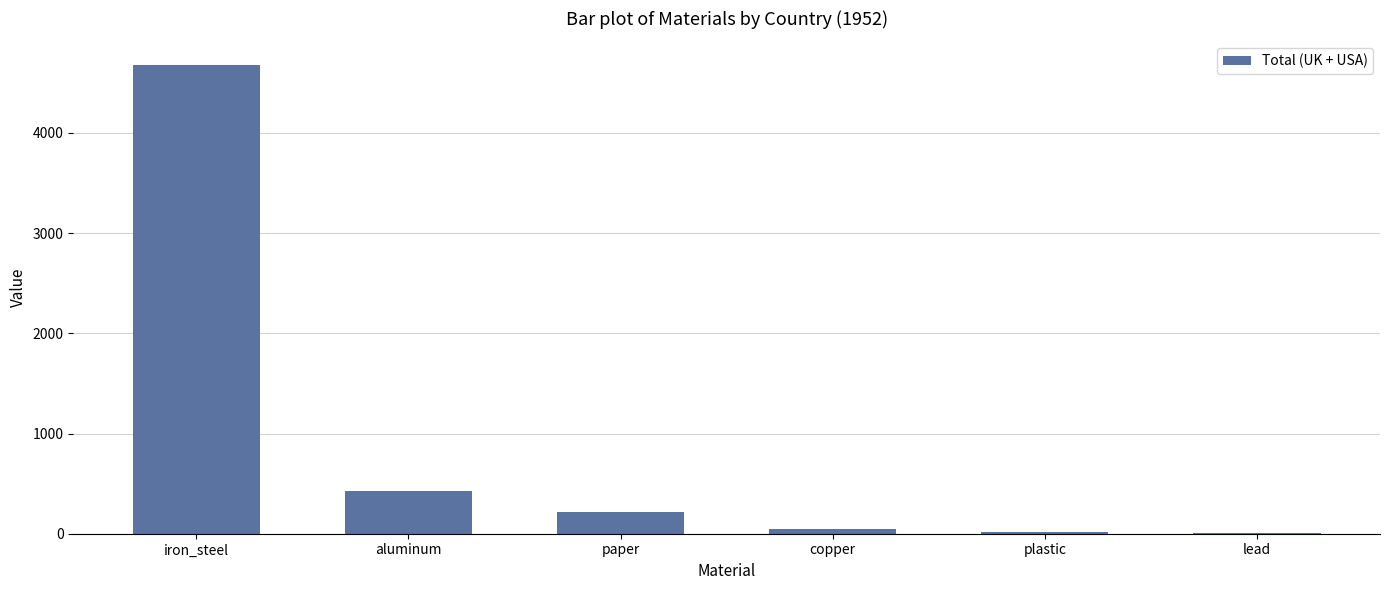

What is the average value?

899.1